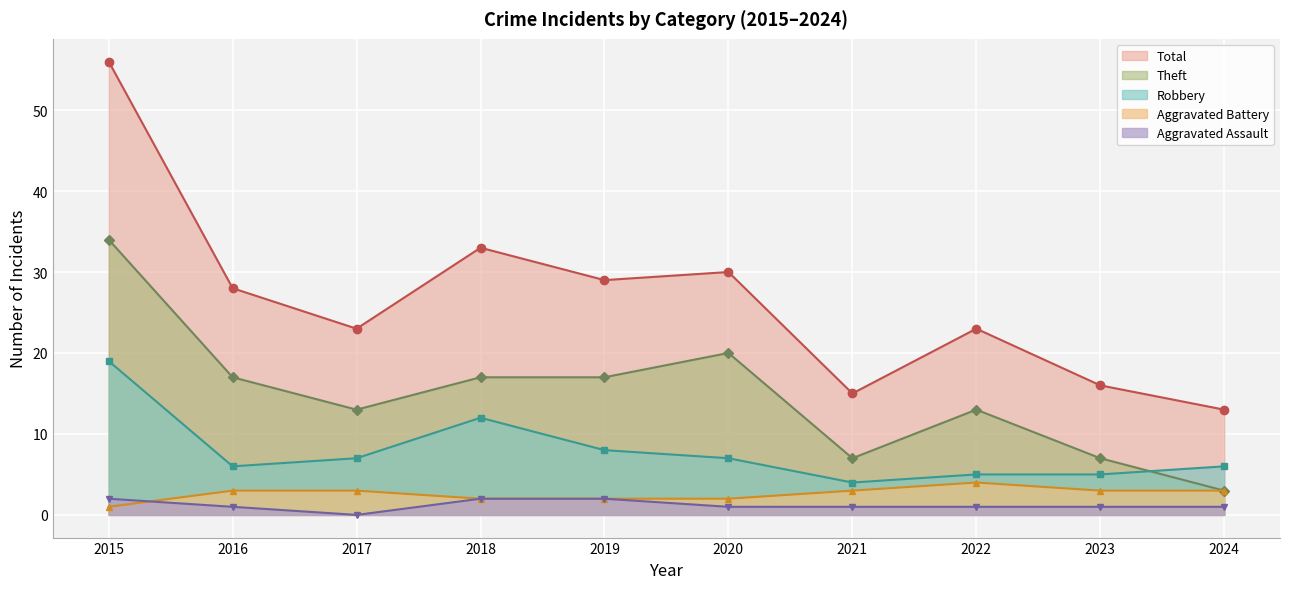

True or false: Theft has a value of 9 at 2021.

False